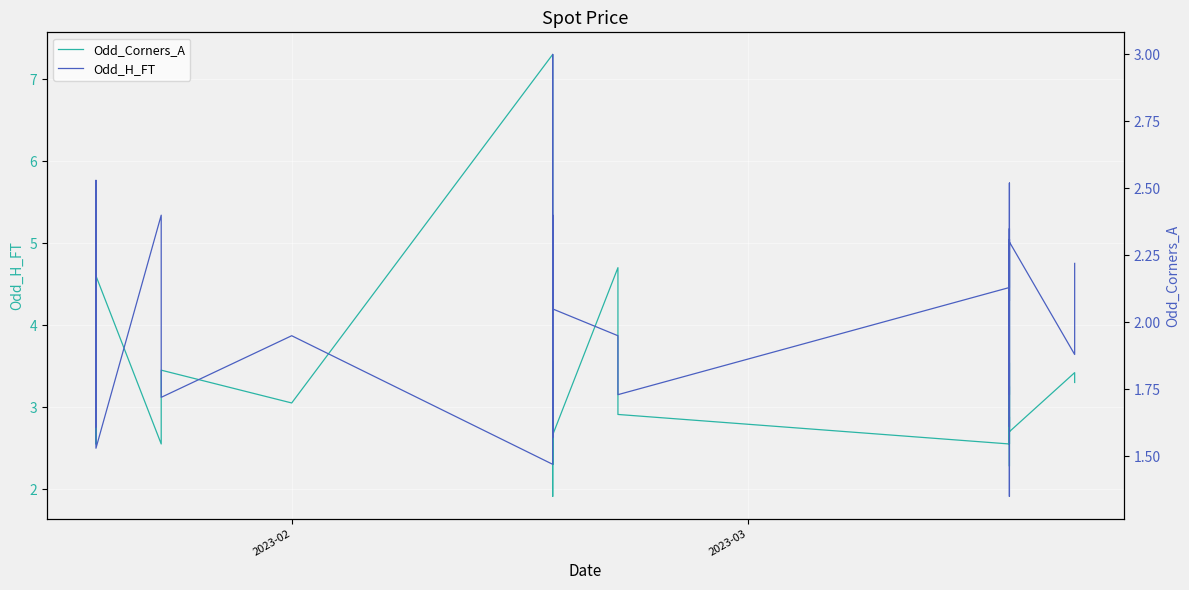

What are all the series names shown in the legend?

Odd_Corners_A, Odd_H_FT